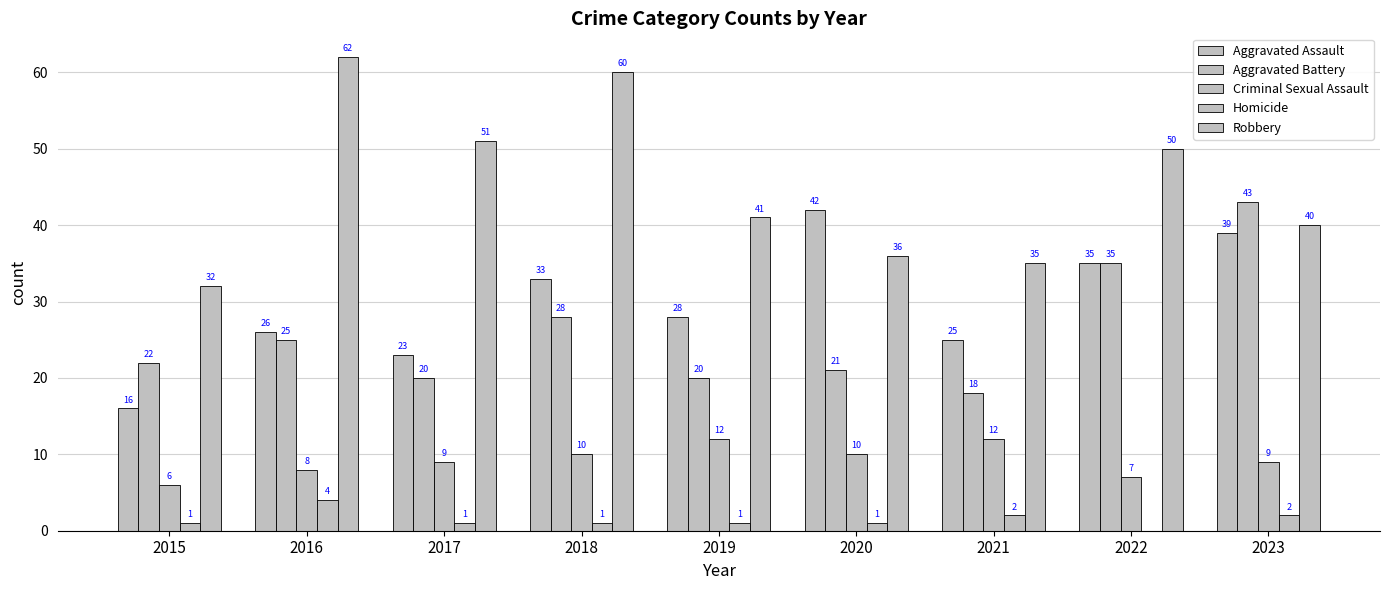

What is the sum of all Robbery values?

407